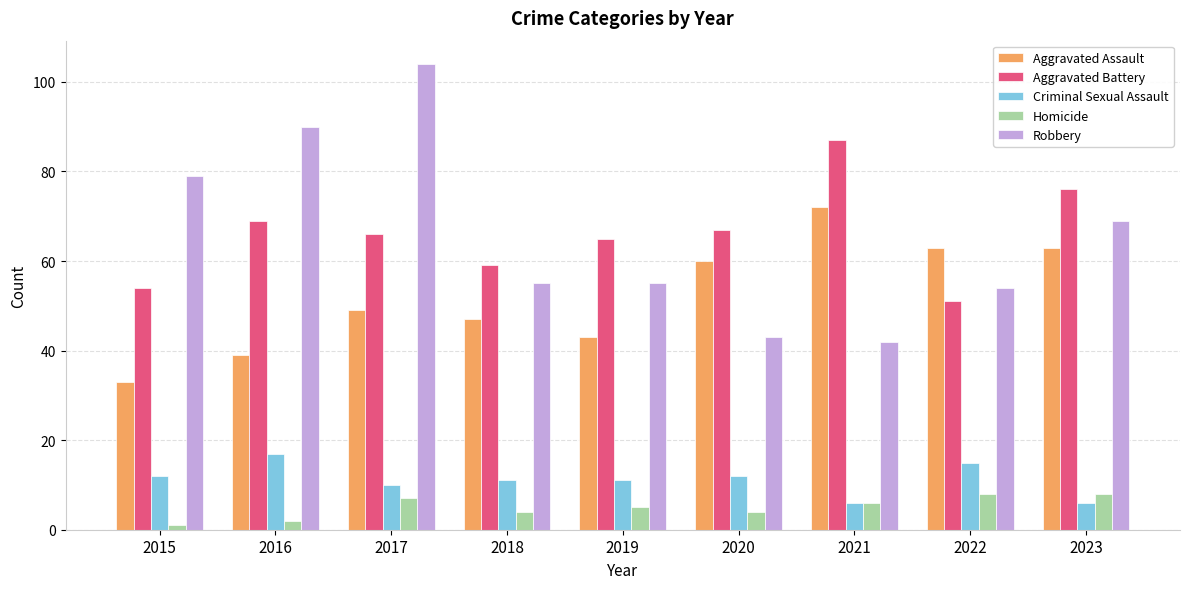

The value of Criminal Sexual Assault at 2022 is 25. True or false?

False